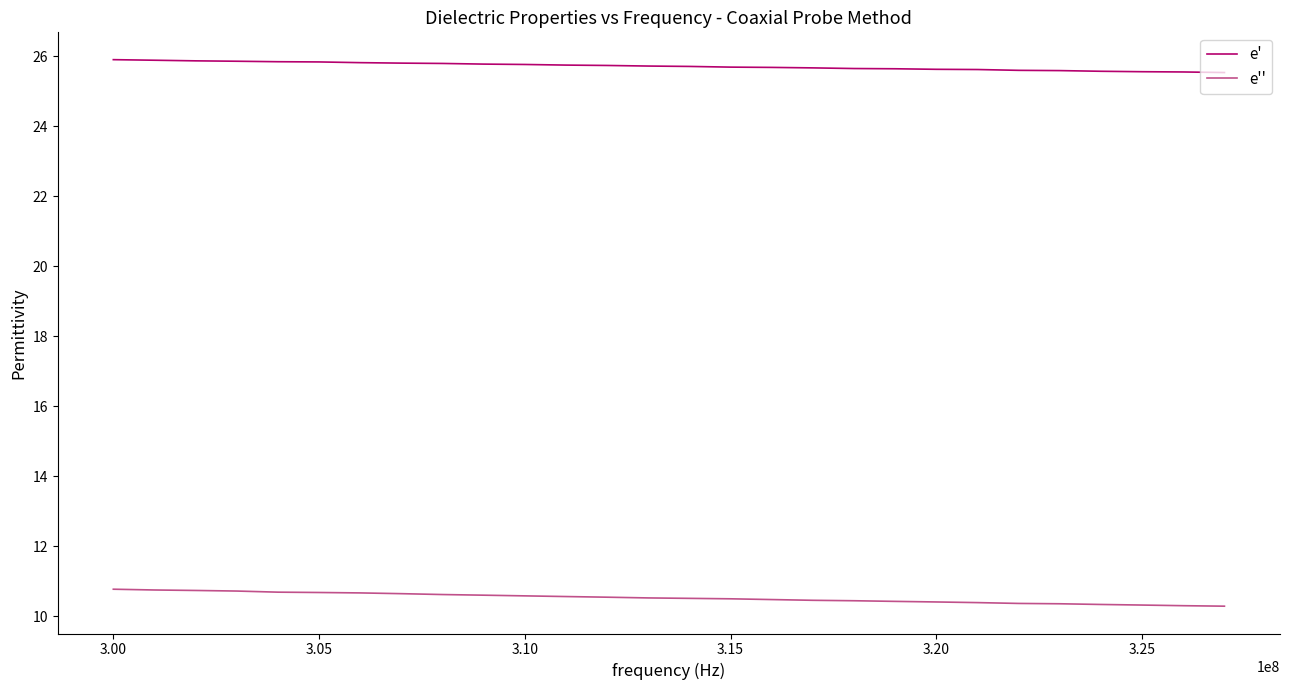

Rank the series by their average value, from lowest to highest.

e'', e'